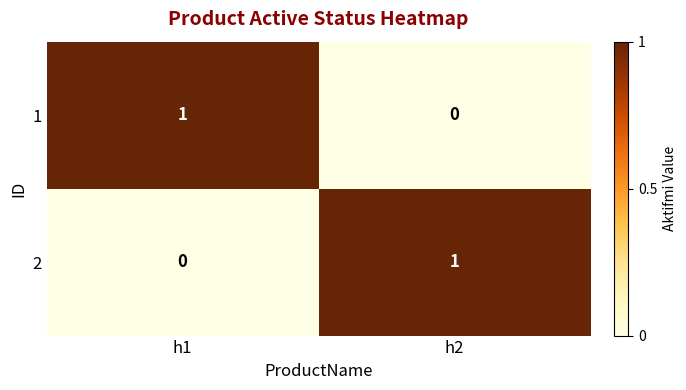

What is the difference between the highest and lowest values at h2?

1